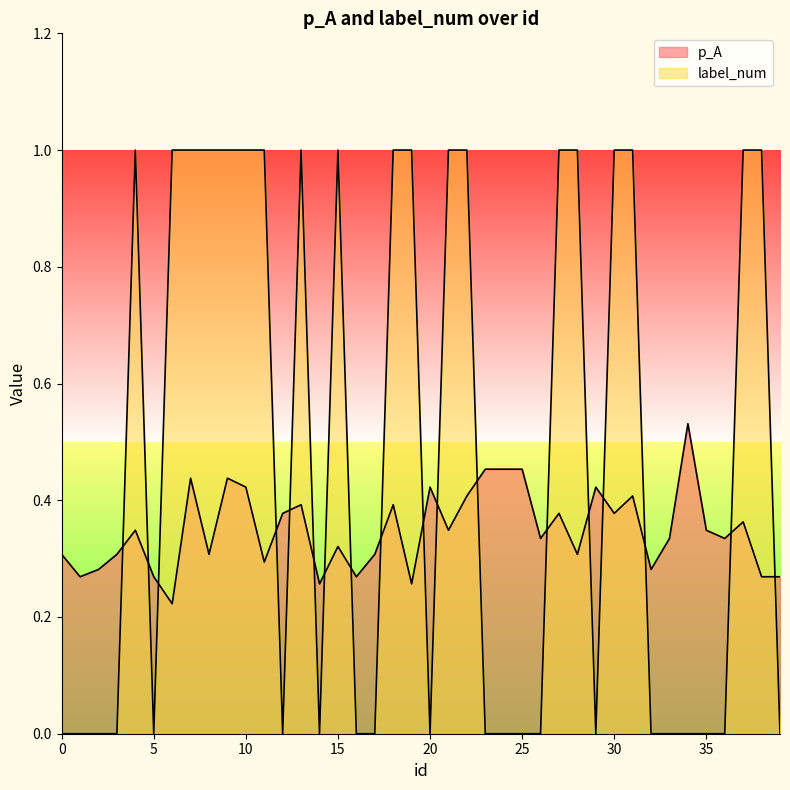

True or false: p_A and label_num intersect in this chart.

True